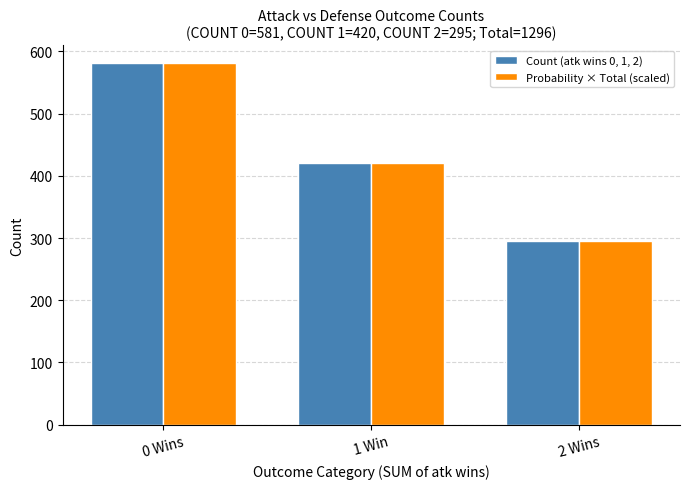

Which category has the lowest value in the Count (atk wins 0, 1, 2) series?

2 Wins